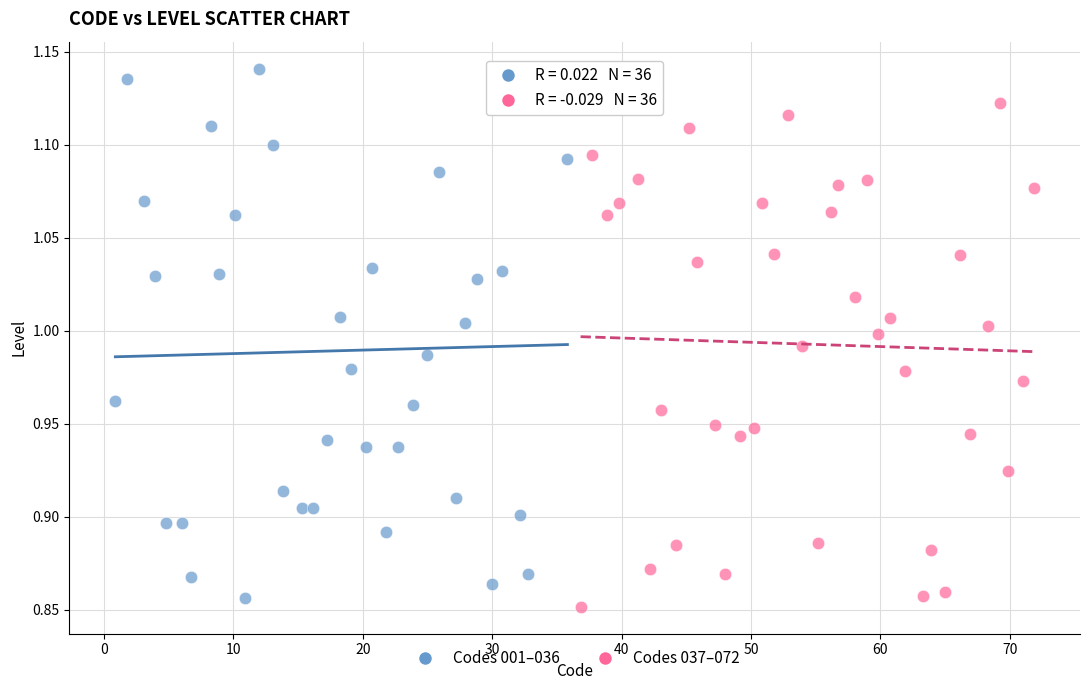

Which series contains the highest Y value?

Codes 001–036